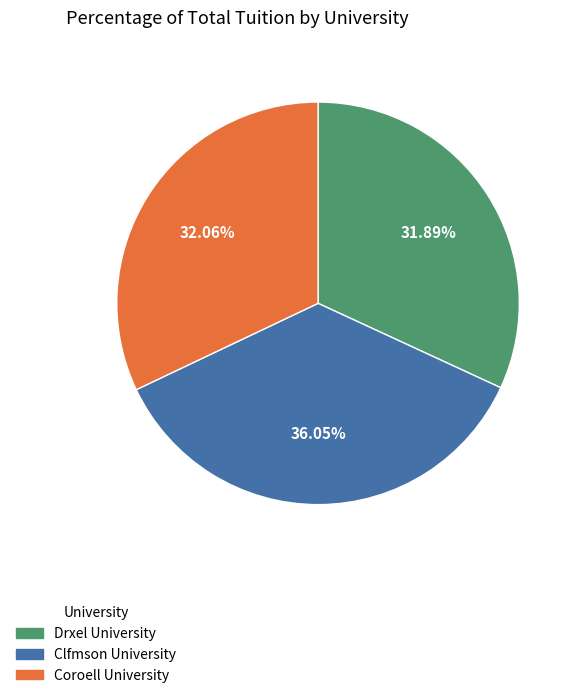

Which category has the biggest portion of the pie?

Clfmson University